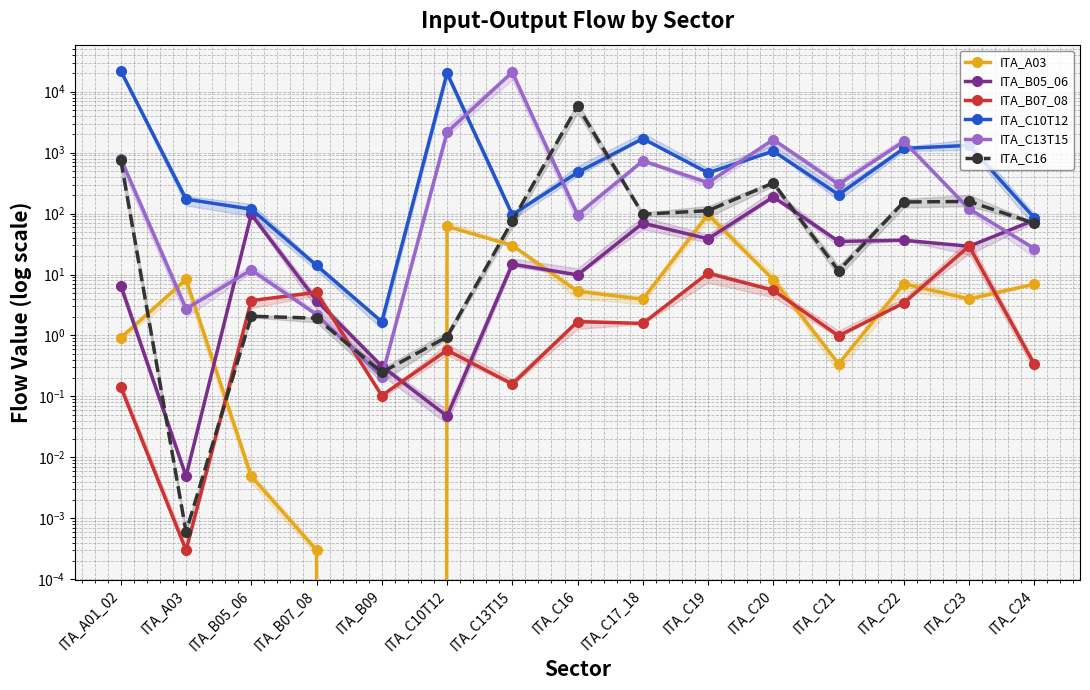

Between which two adjacent categories do ITA_B05_06 and ITA_B07_08 first intersect?

ITA_B05_06 and ITA_B07_08